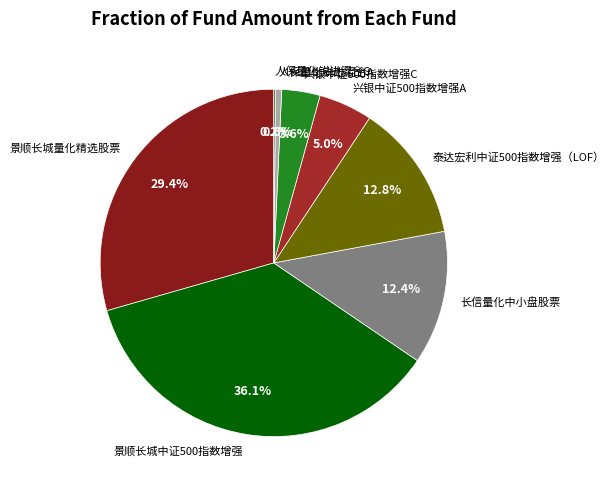

What percentage is NOT represented by 长信量化中小盘股票?

87.6%